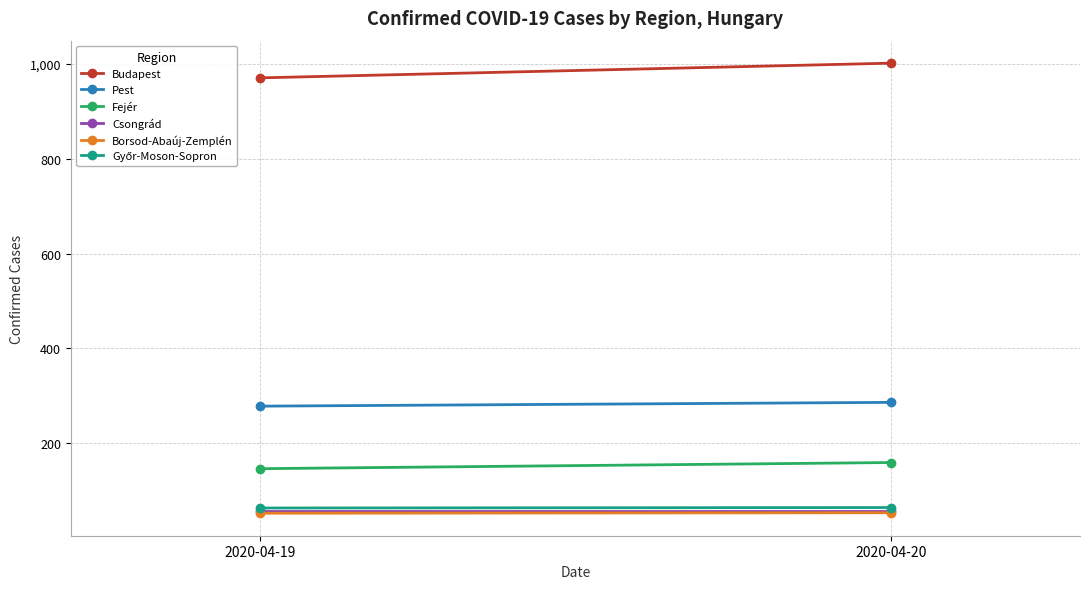

At which category does the chart reach its peak across all series?

2020-04-20